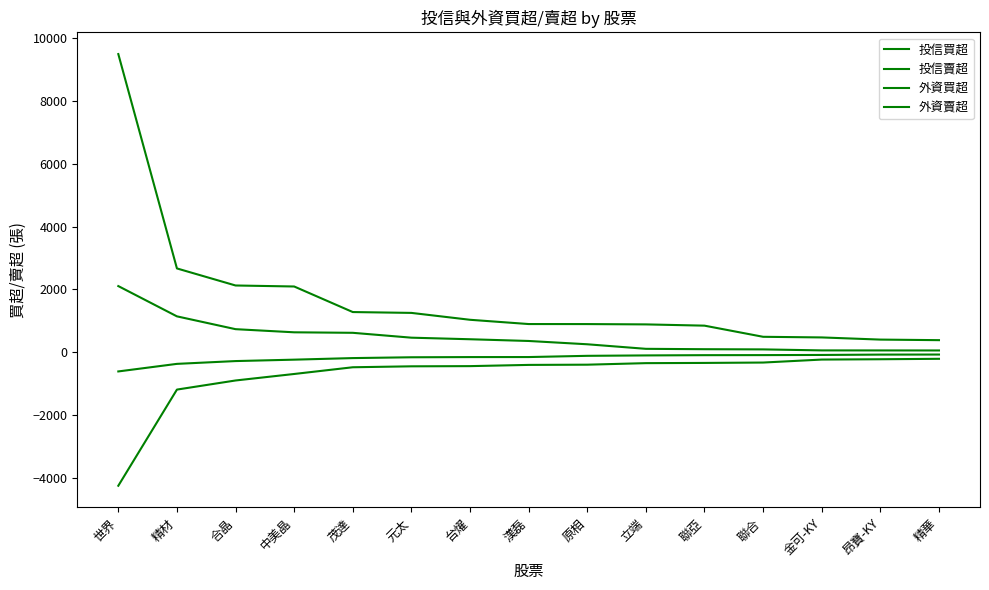

Does the chart display data point markers on the line(s)?

No